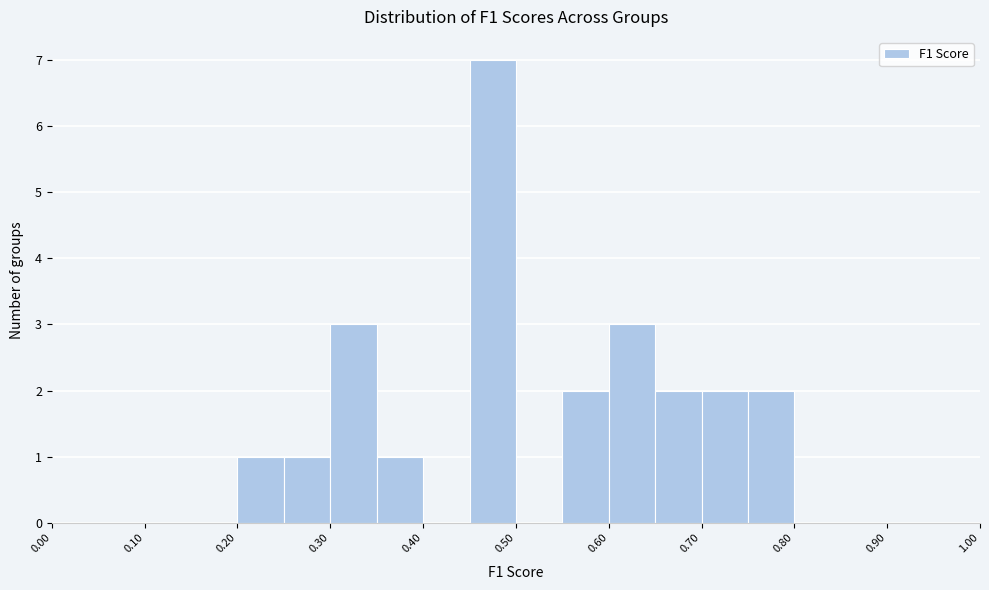

How tall is the bar that spans 0.75 to 0.80 on the x-axis? The values are not printed on the chart, so give them approximately, as read against the axis.

2